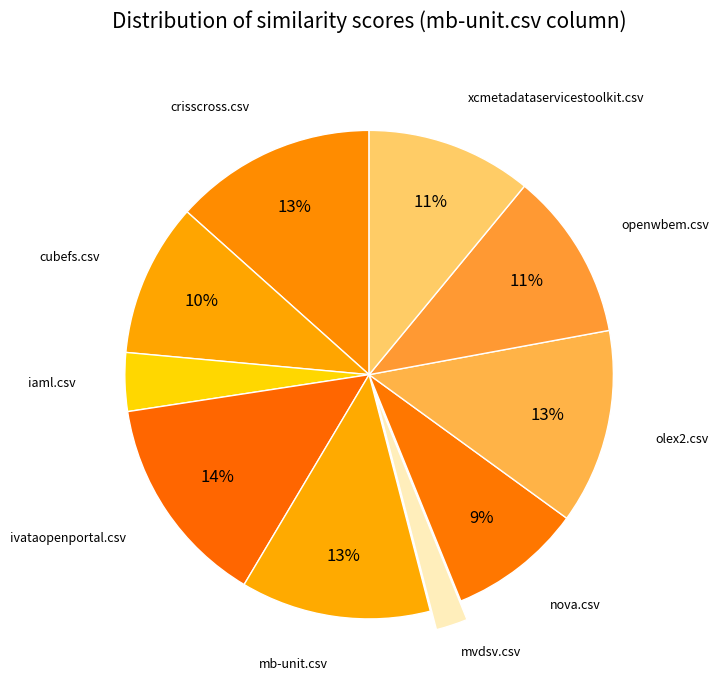

How many slices are in this pie chart?

10